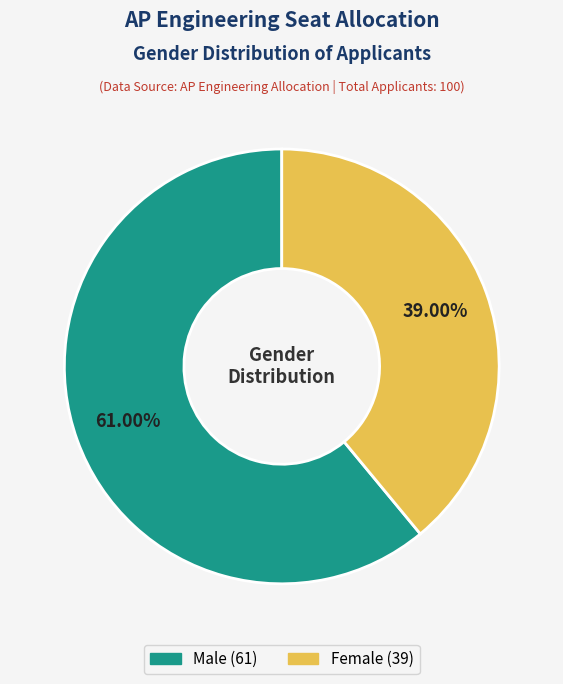

Is there any slice that represents more than half of the pie?

Yes